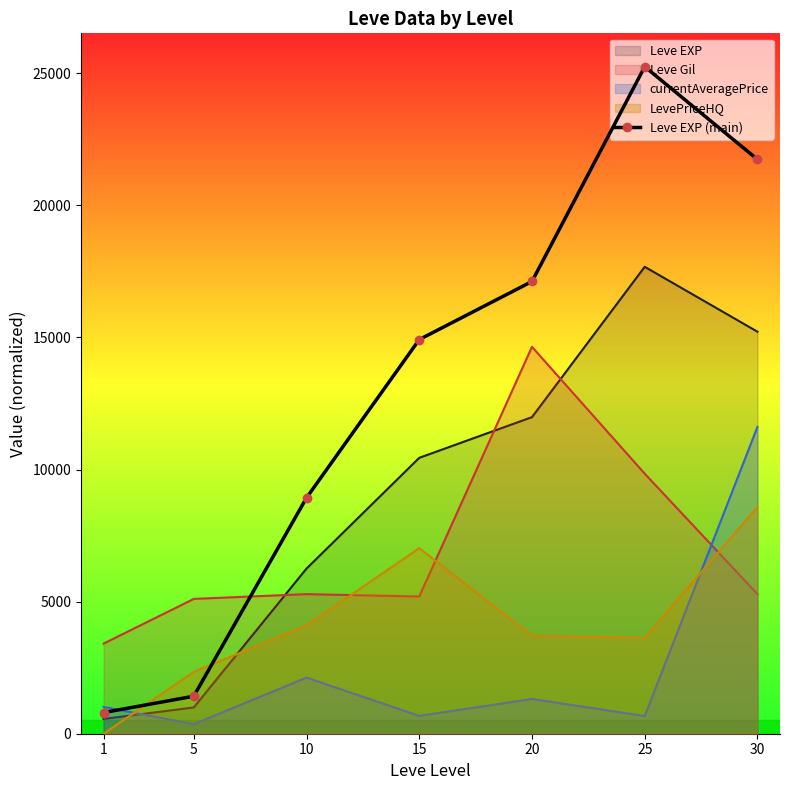

Which label corresponds to the smallest value in the chart?

1